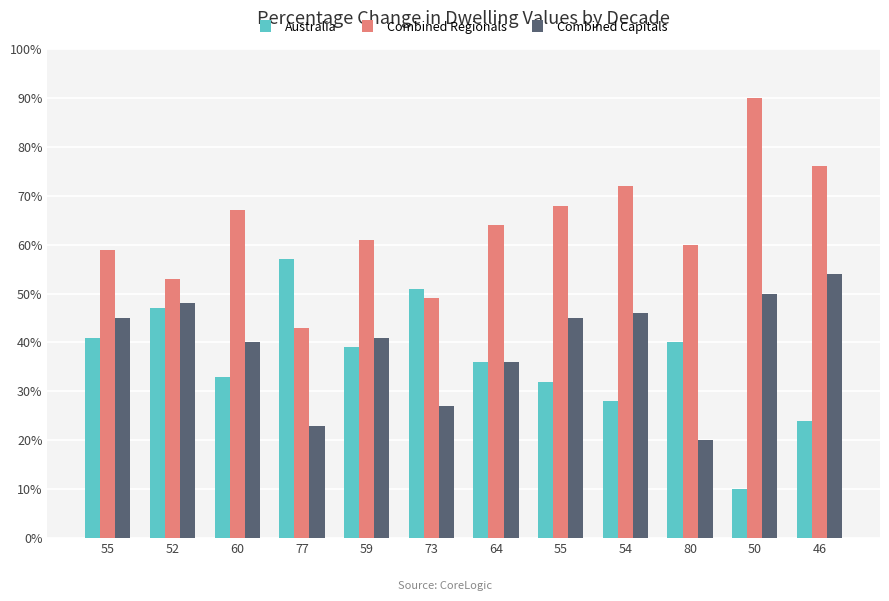

What is the label of the 7th bar from the left?

64